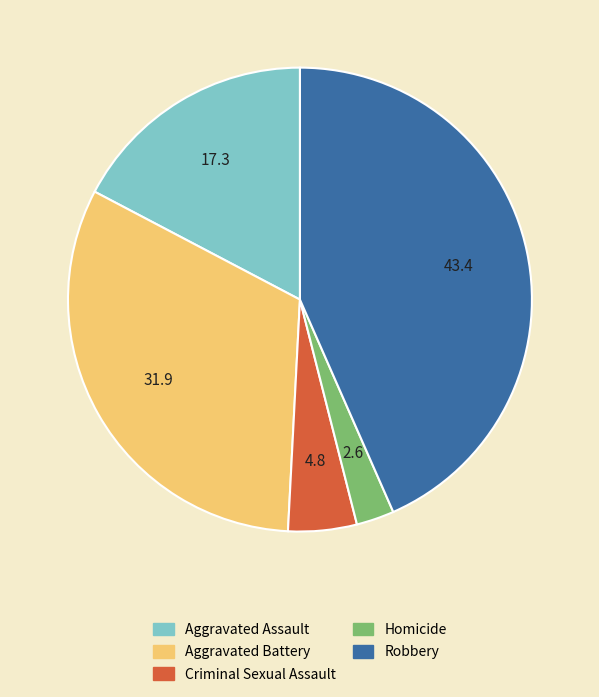

Rank the categories by value from lowest to highest.

Homicide, Criminal Sexual Assault, Aggravated Assault, Aggravated Battery, Robbery